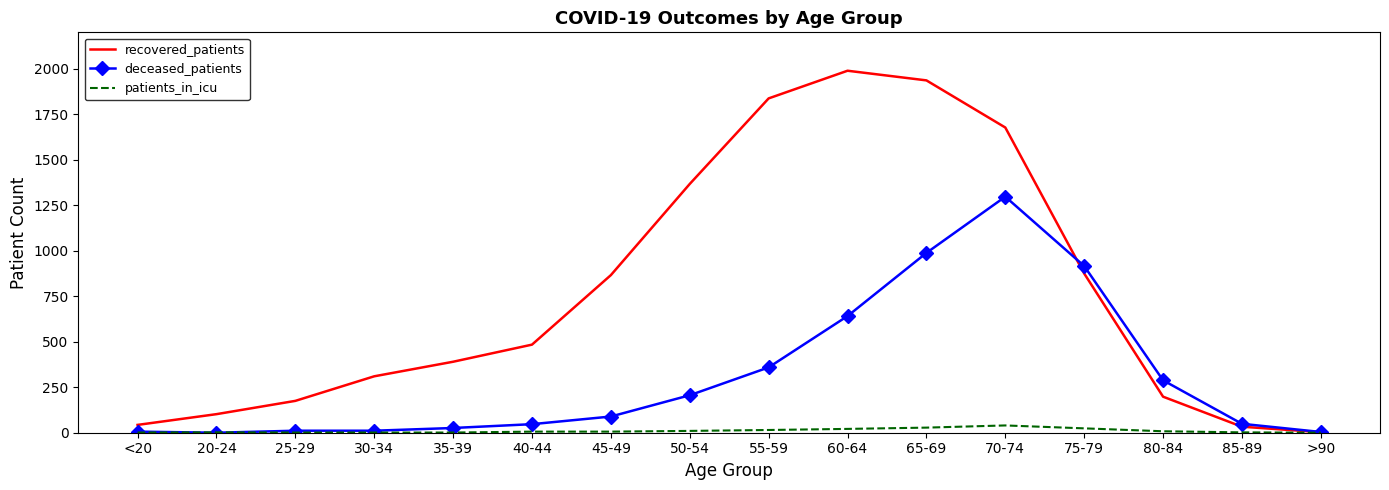

At which category is the sum across all series the highest?

70-74